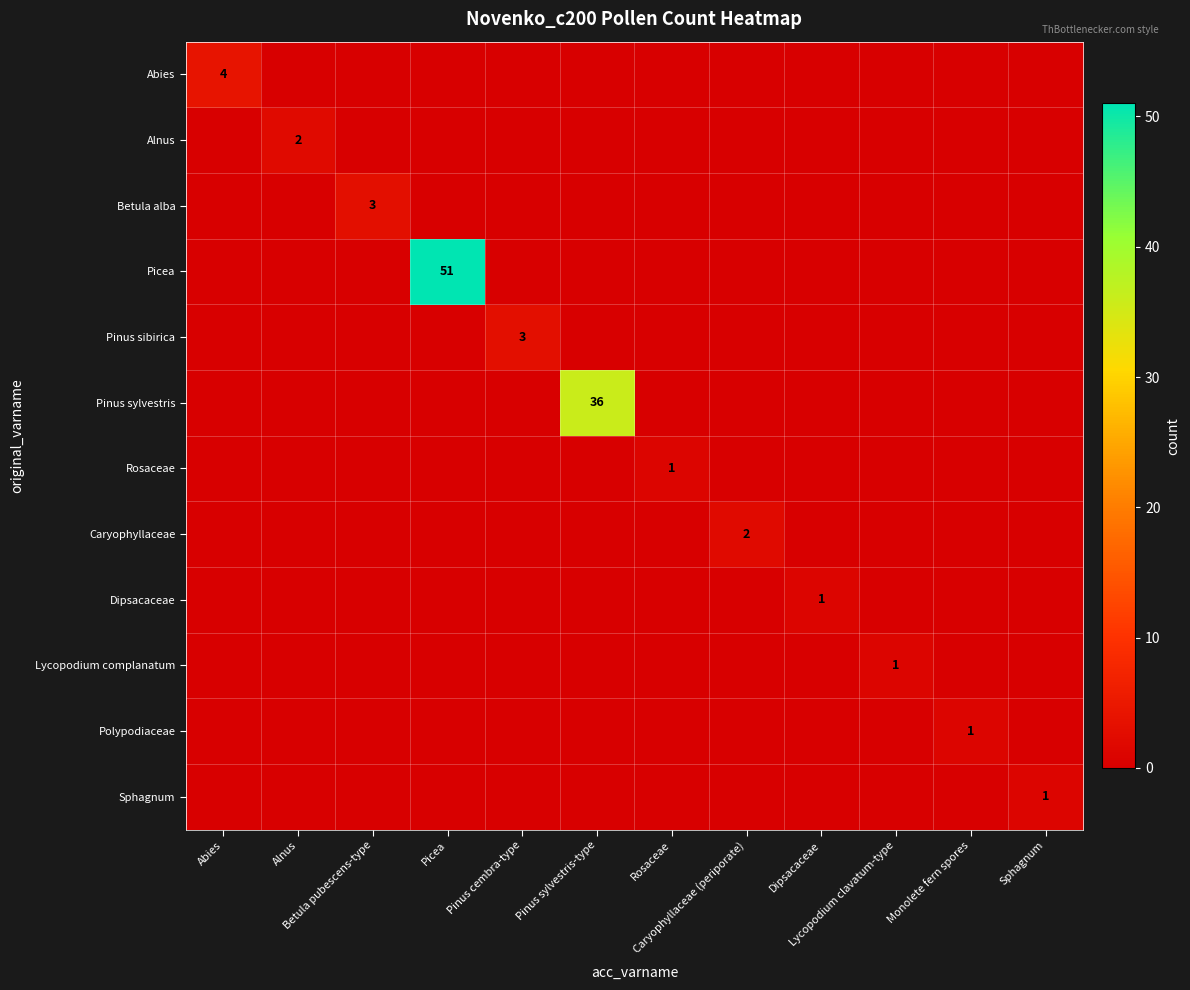

What is the sum of all Lycopodium complanatum values?

1